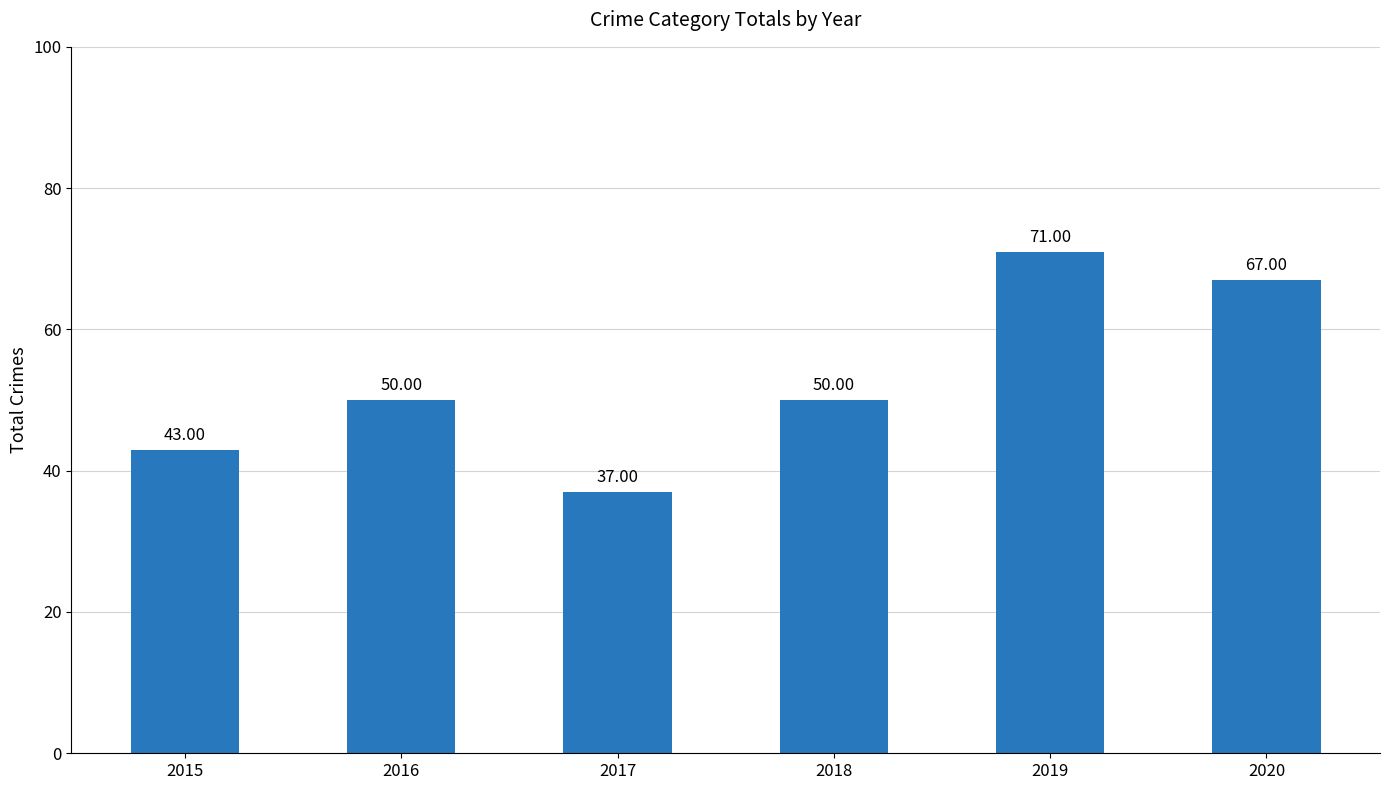

What is the maximum value shown in the chart?

71